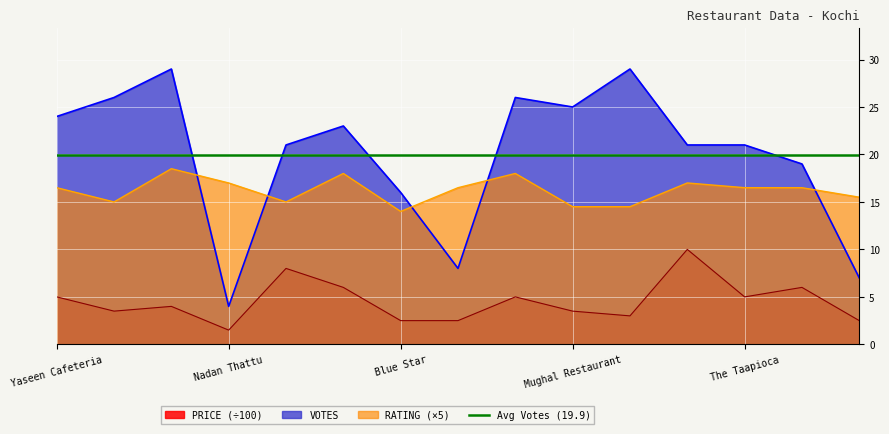

What is the label of the 5th point from the right?

Kalavara Biriyani